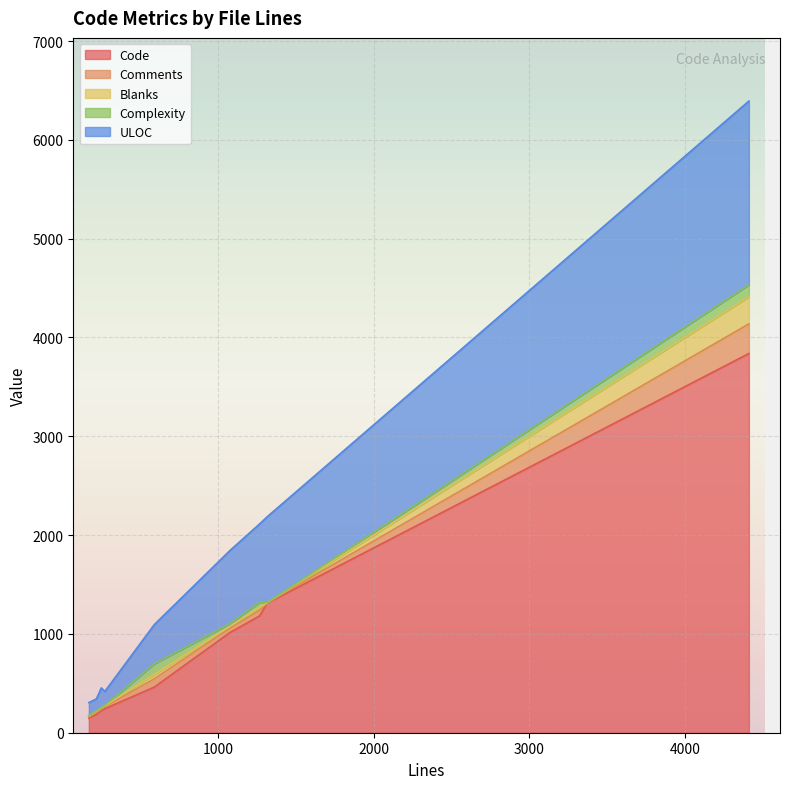

What is the lowest value of the Code series?

146